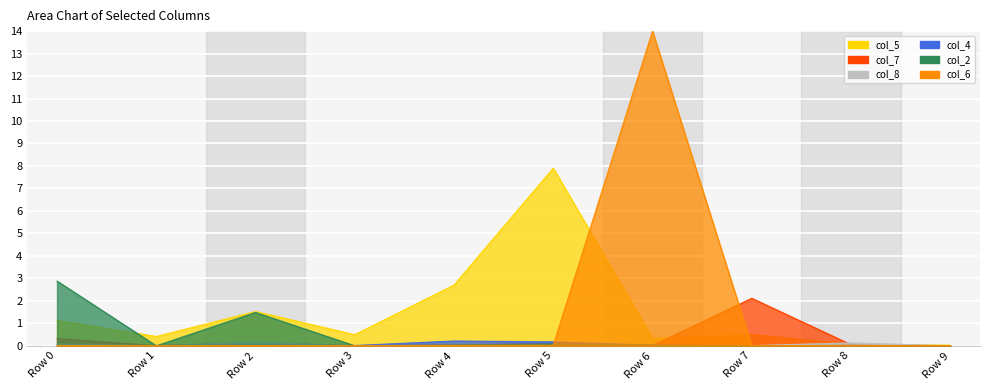

What is the difference between the second highest and second lowest values in the col_4 series?

0.2